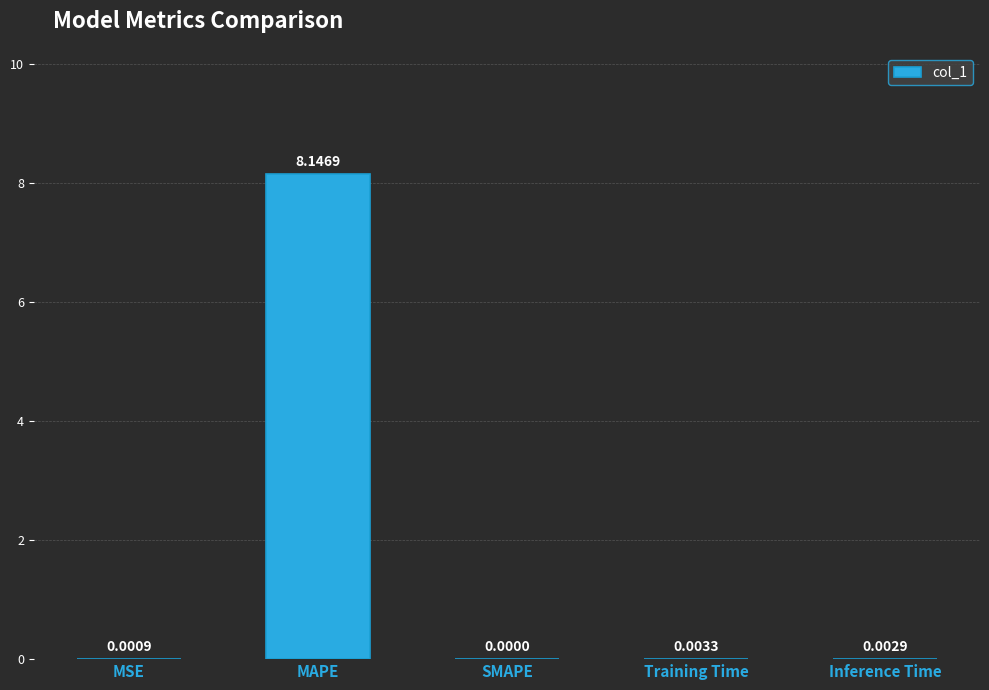

What is the change in value from MAPE to Inference Time?

-8.1